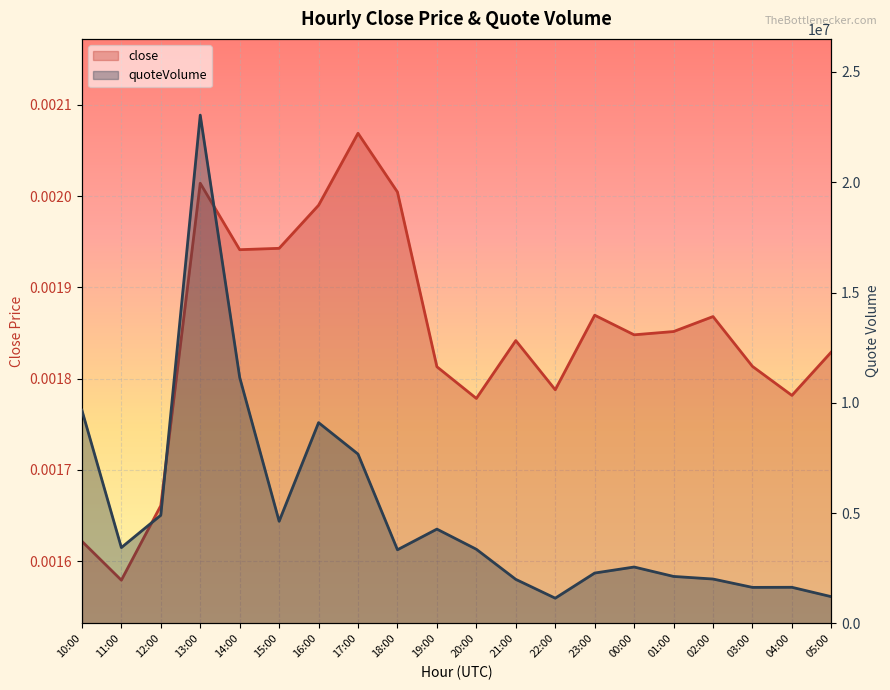

List the series in order of their peak value, lowest first.

close, quoteVolume